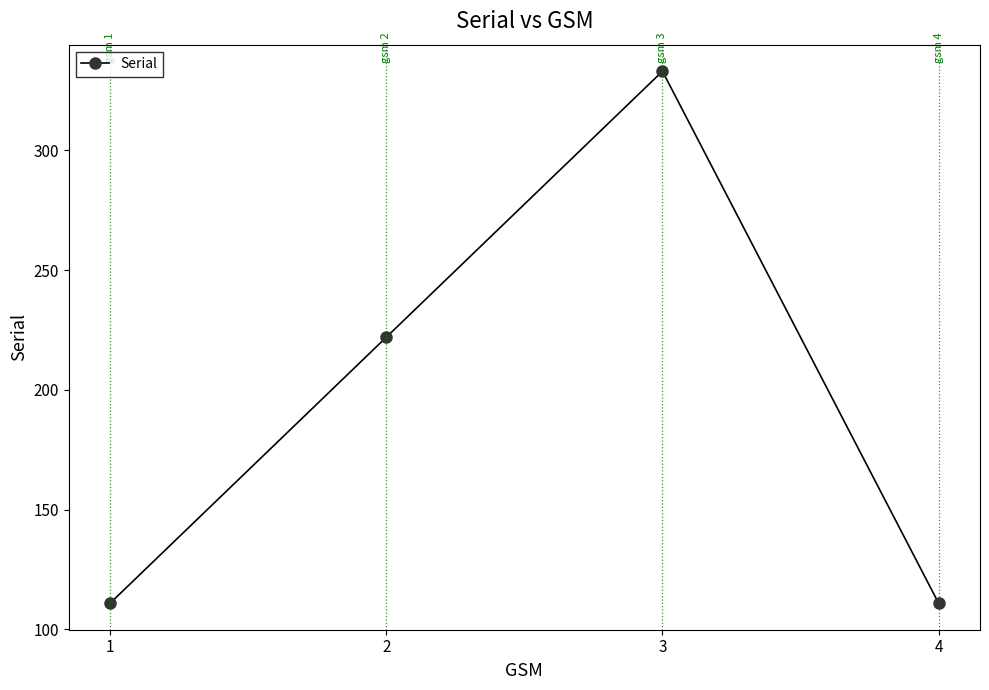

Where is the first local maximum?

3